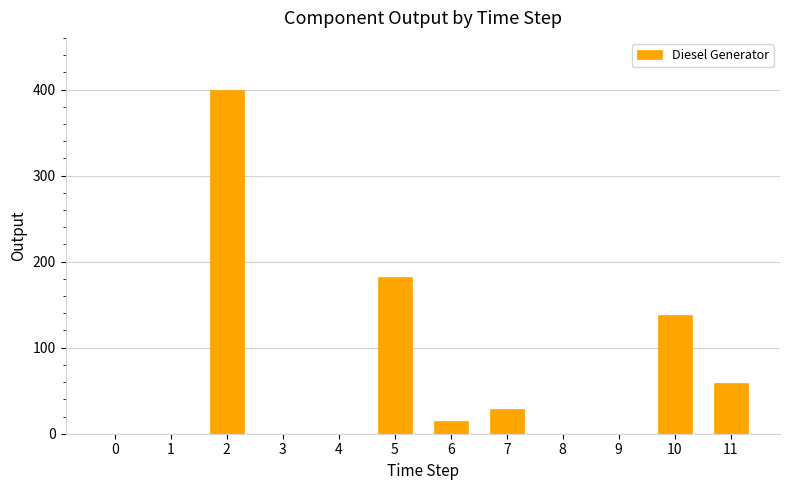

Are the bars horizontal?

No